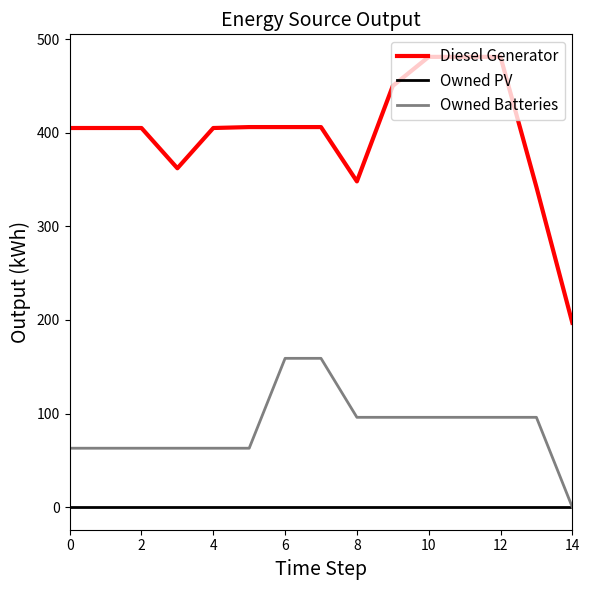

True or false: Owned PV and Diesel Generator intersect in this chart.

False